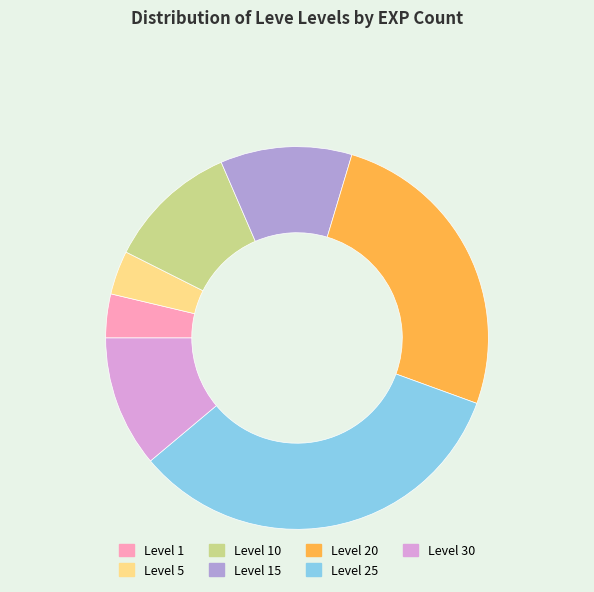

What is the largest slice in the pie chart?

Level 25